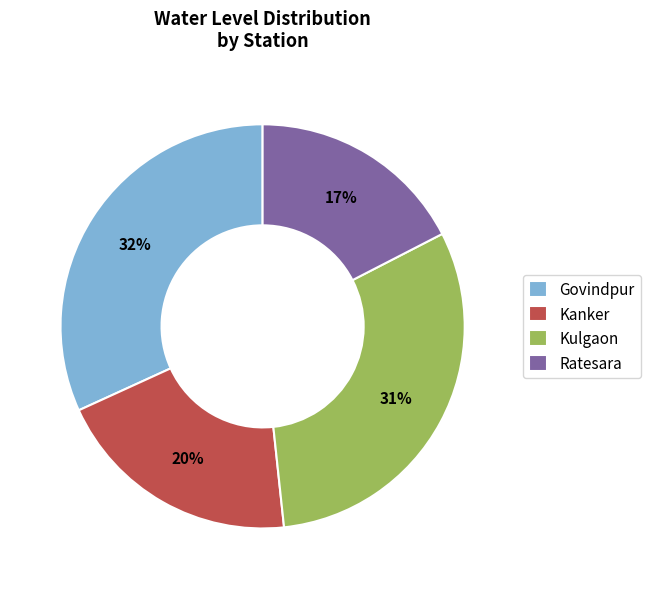

Do Ratesara and Govindpur together represent more than half of the pie?

No